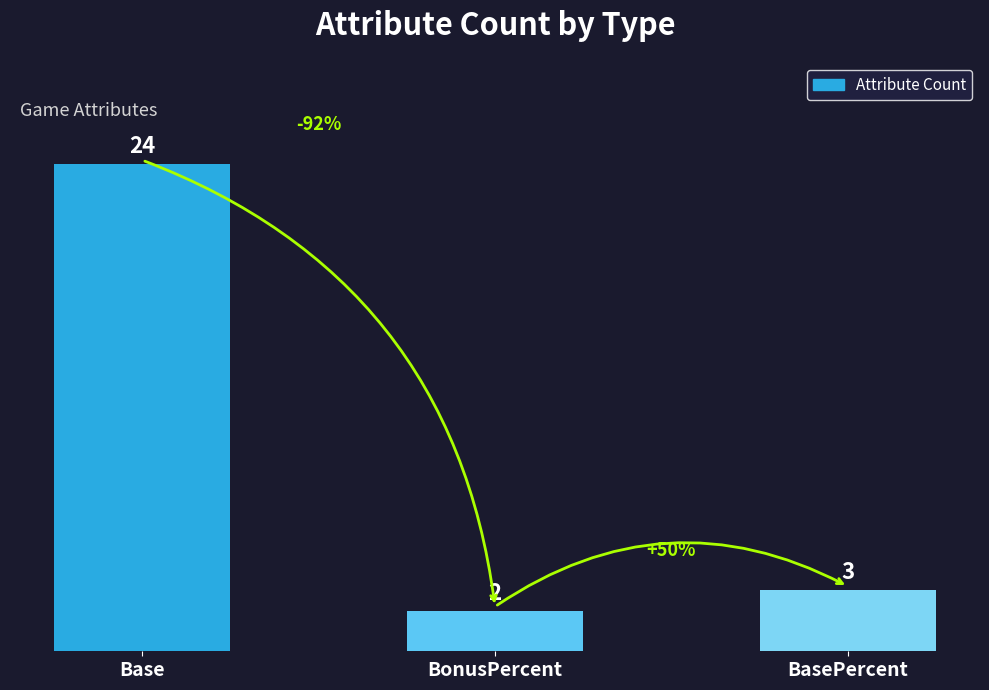

The chart shows a value of 2 at BonusPercent. True or false?

True